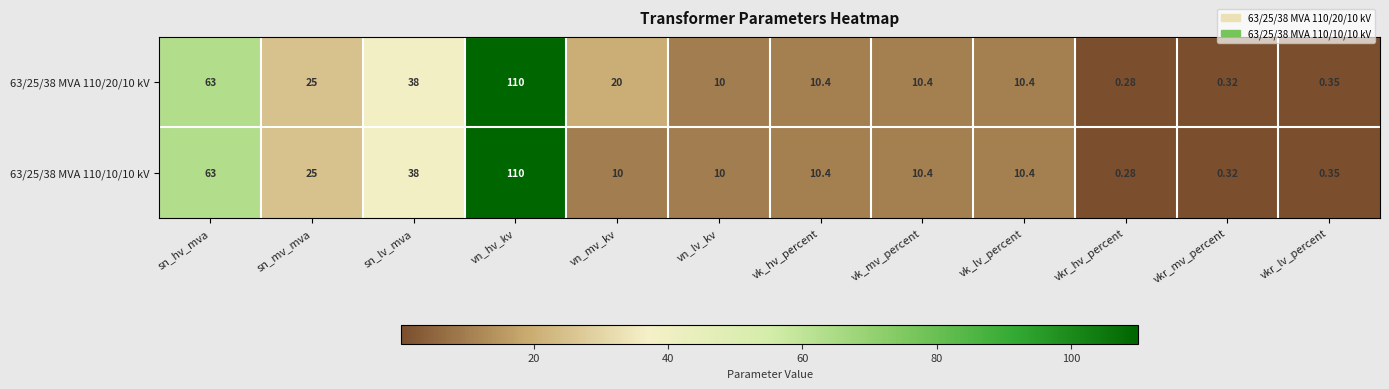

Which series has the largest total across all categories?

63/25/38 MVA 110/20/10 kV